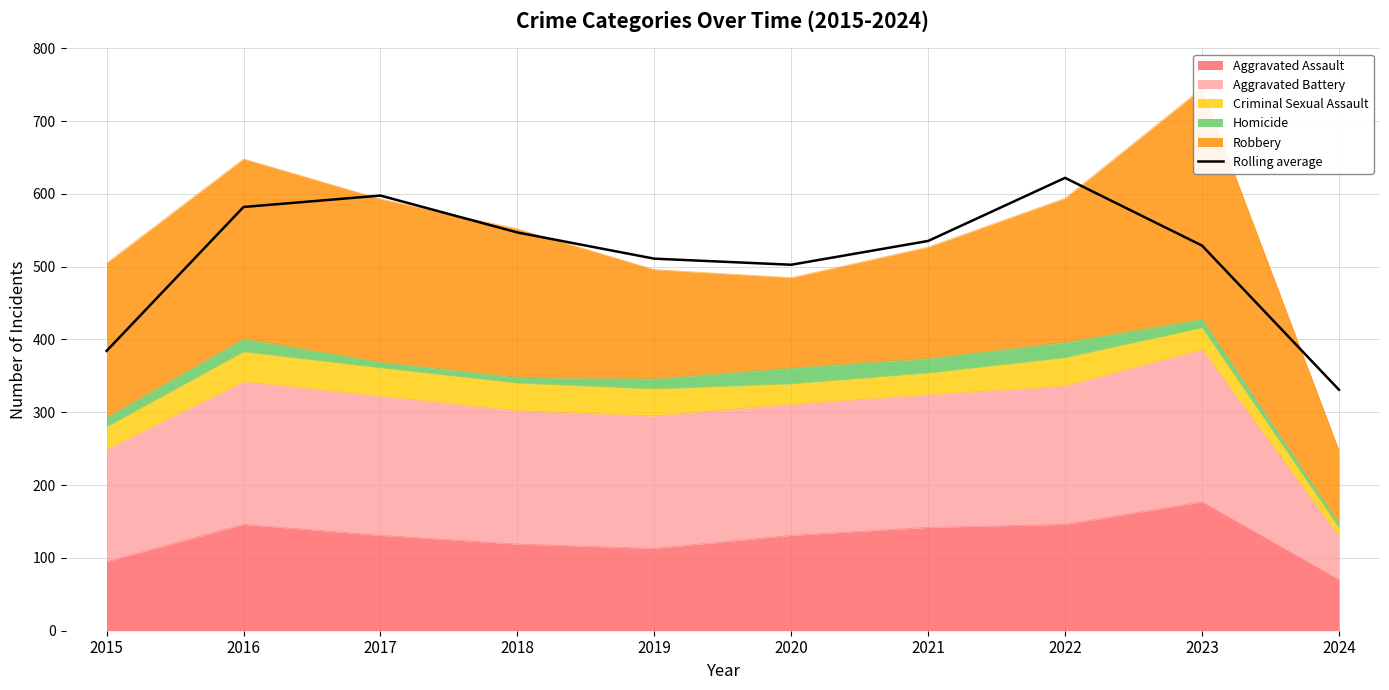

List the labels in order of value, smallest first.

2024, 2015, 2020, 2019, 2023, 2021, 2018, 2016, 2017, 2022